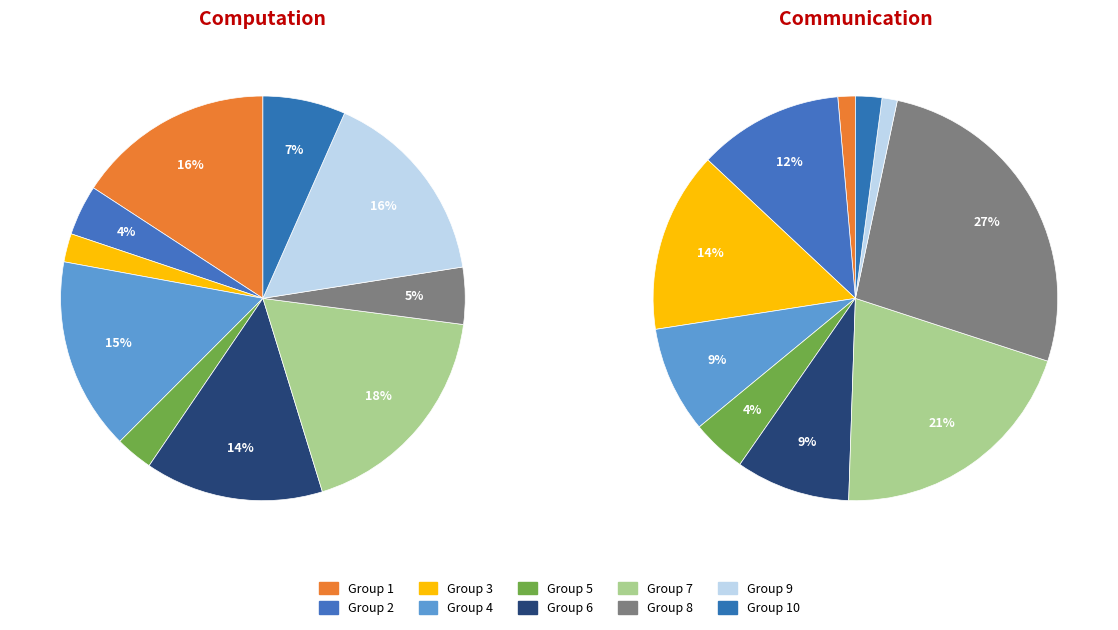

Is the sum of 1 and 3 greater than half?

No